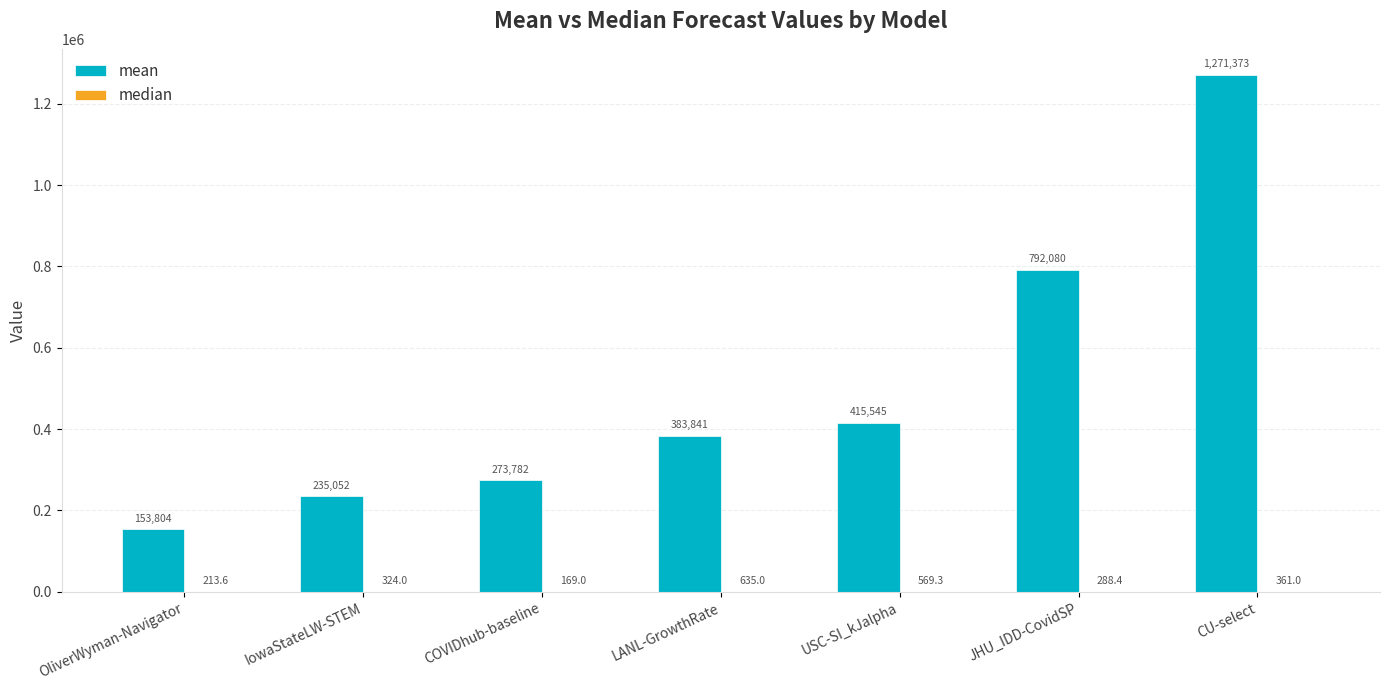

At which category is the sum across all series the highest?

CU-select